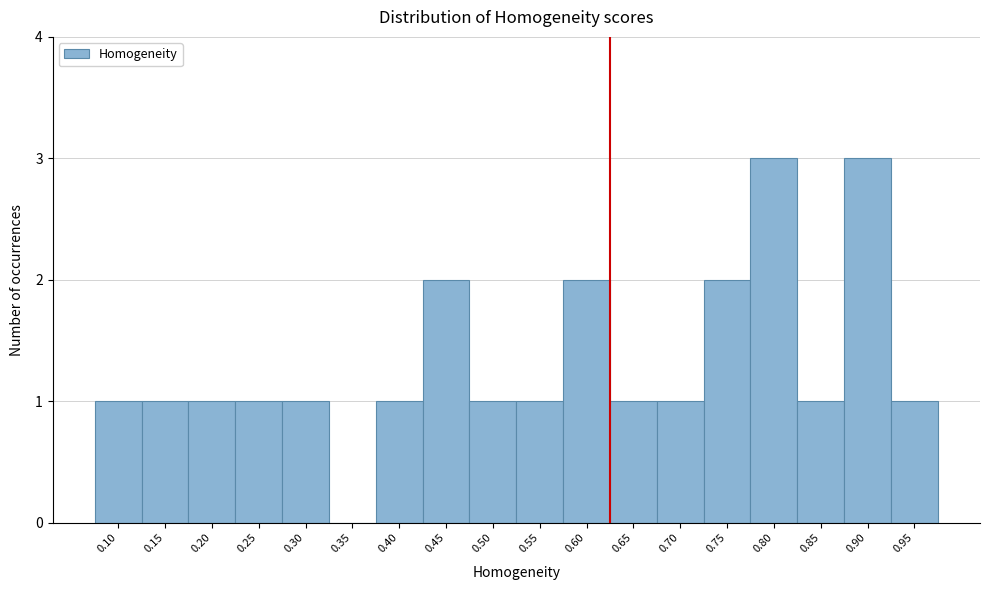

Reading left to right, extract all data points from this chart.

0.10=1	0.15=1	0.20=1	0.25=1	0.30=1	0.35=0	0.40=1	0.45=2	0.50=1	0.55=1	0.60=2	0.65=1	0.70=1	0.75=2	0.80=3	0.85=1	0.90=3	0.95=1